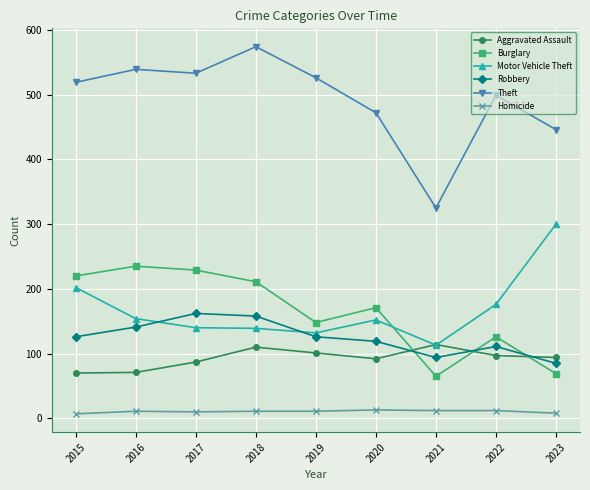

True or false: Homicide and Motor Vehicle Theft cross at least once.

False